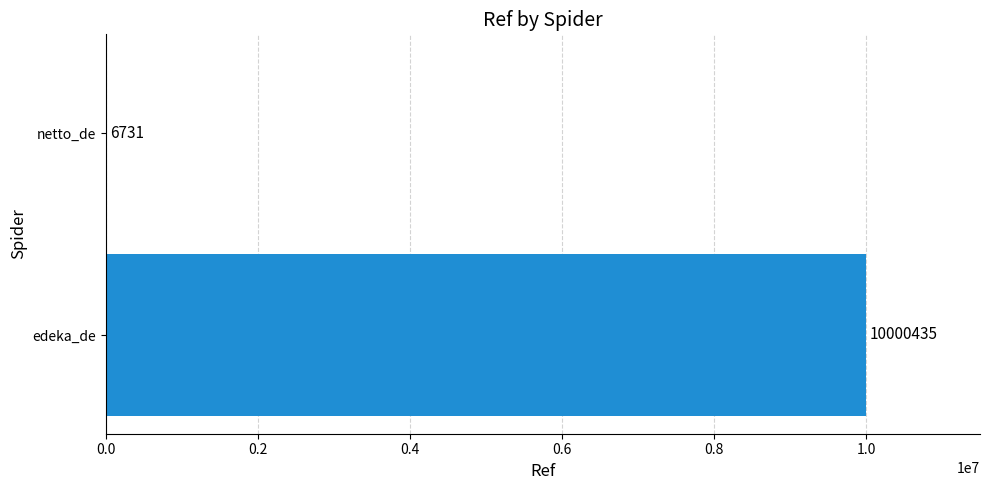

Count the values in the range 6731 to 10000435.

2